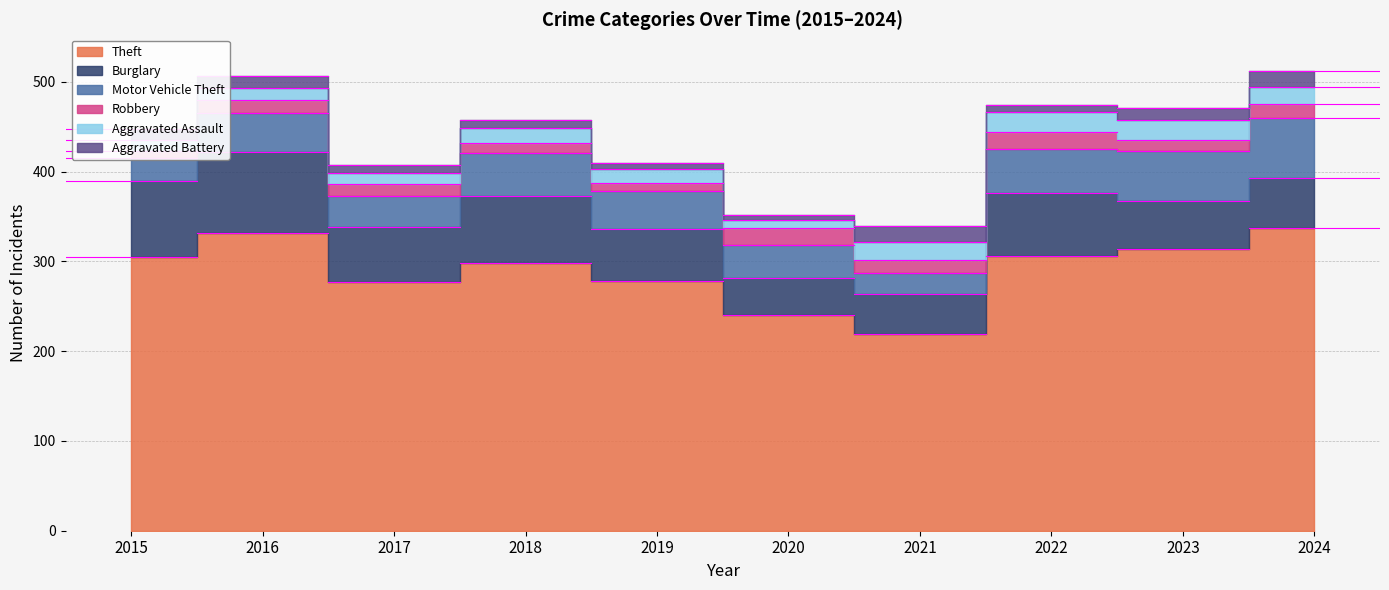

Which series has the largest total across all categories?

Theft